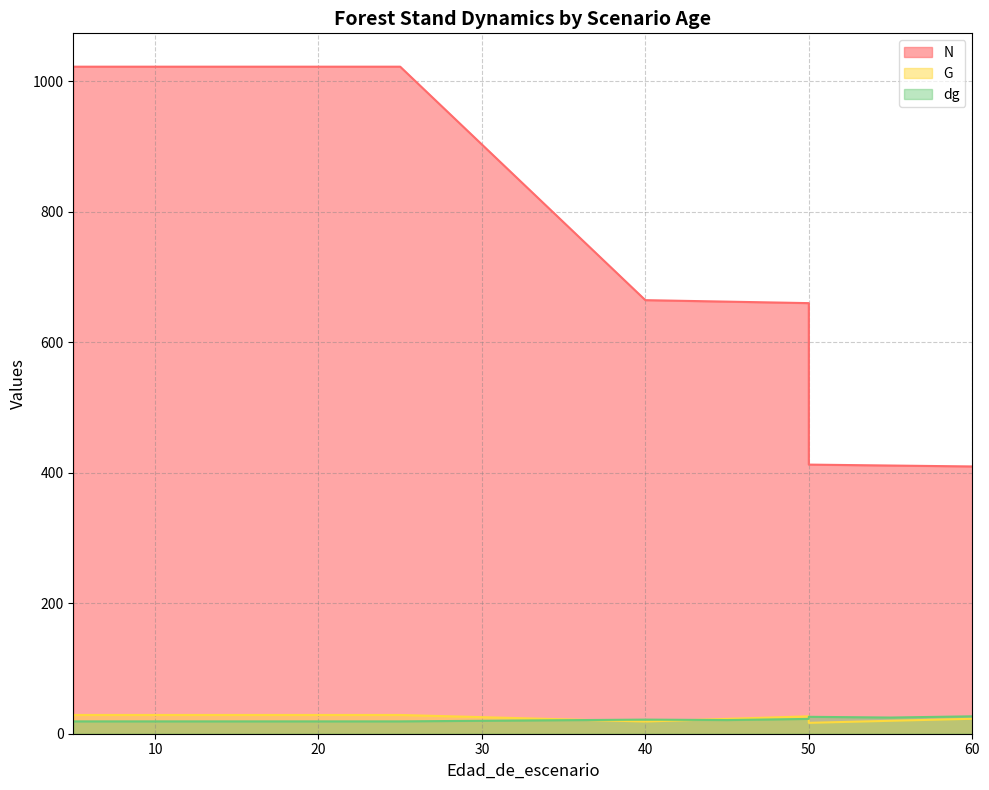

At which label is N closest to 715?

40